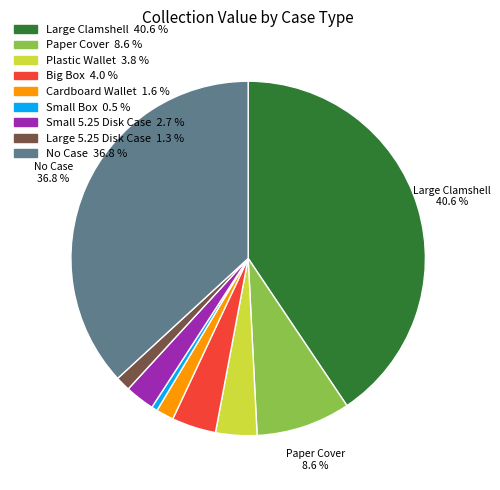

Is there a majority slice in this chart?

No